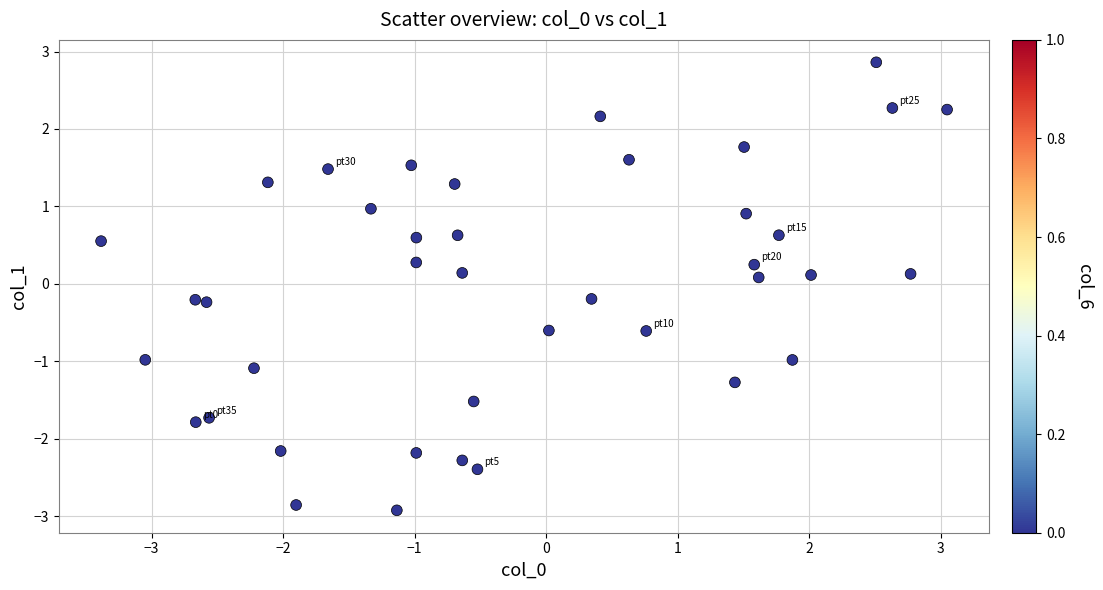

How many data points are displayed?

40